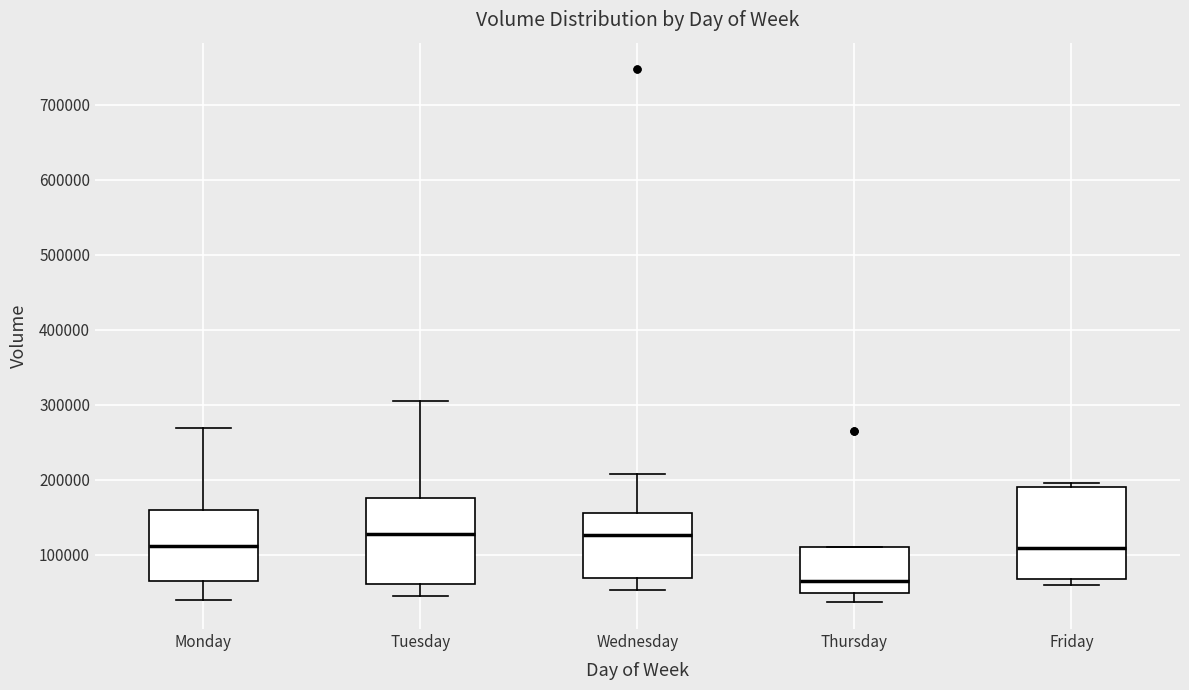

Reading left to right, read every box against the y-axis: the position of its median line, the range the box covers, and the ends of its whiskers. The values are not printed on the chart, so give them approximately, as read against the axis.

Monday: median 110000, box 60000 to 160000, whiskers 40000 to 270000
Tuesday: median 130000, box 60000 to 180000, whiskers 50000 to 310000
Wednesday: median 130000, box 70000 to 160000, whiskers 50000 to 210000
Thursday: median 70000, box 50000 to 110000, whiskers 40000 to 110000
Friday: median 110000, box 70000 to 190000, whiskers 60000 to 200000